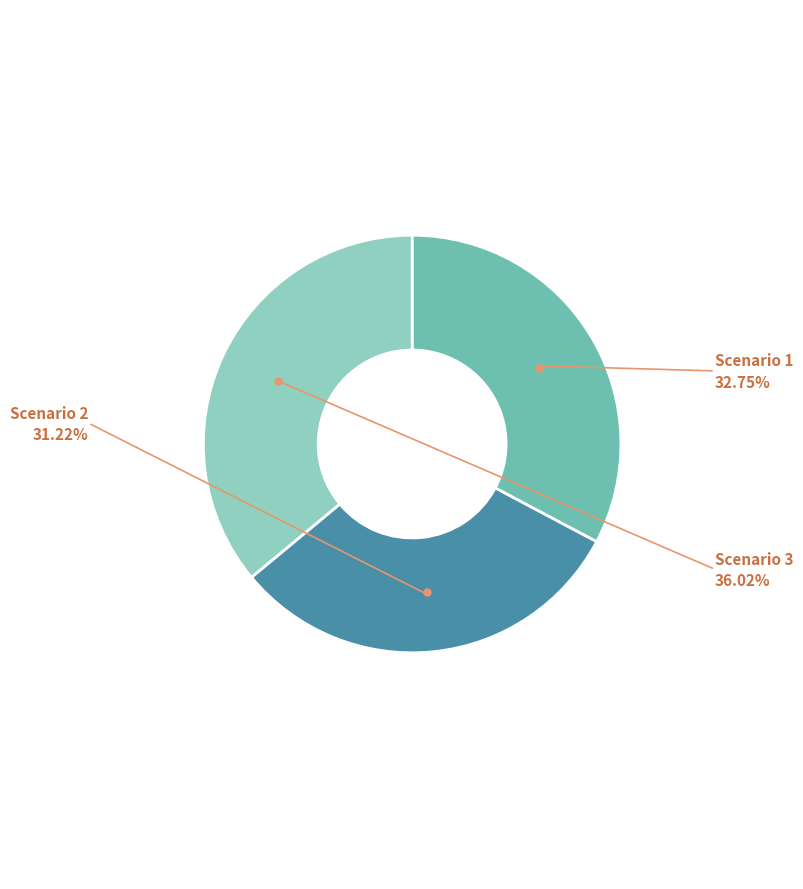

Do Scenario 2 and Scenario 3 together represent more than half of the pie?

Yes